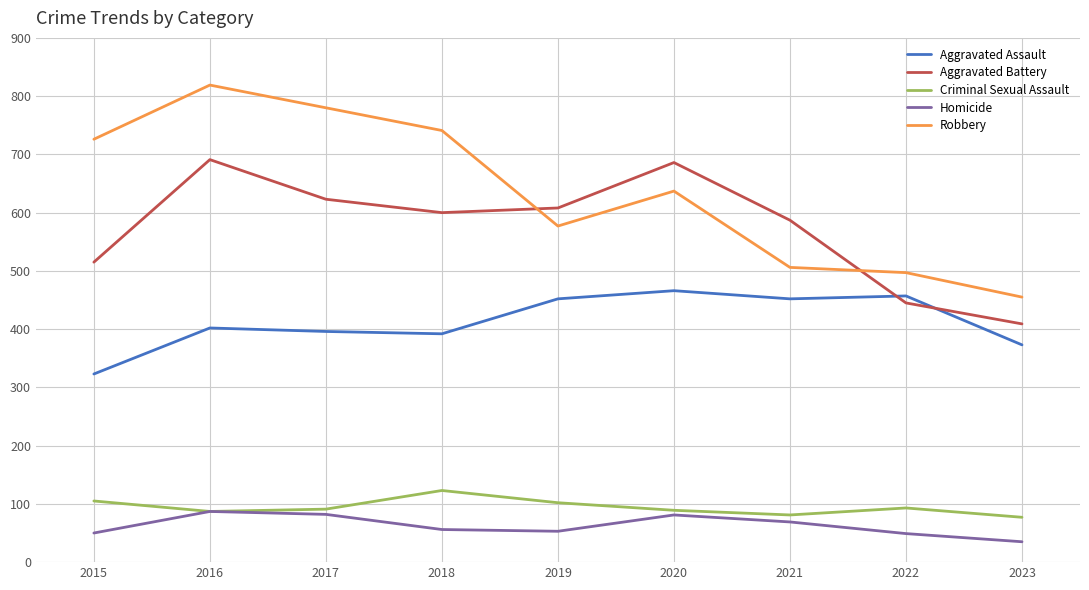

What is the sum of all Homicide values?

562